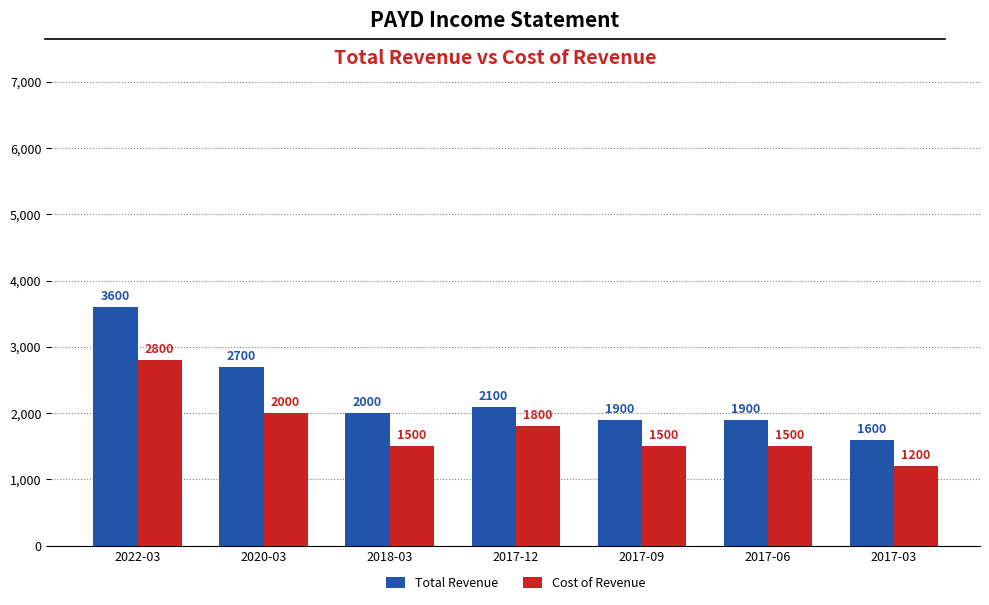

What is the value of the Total Revenue bar at the 4th from the left?

2100